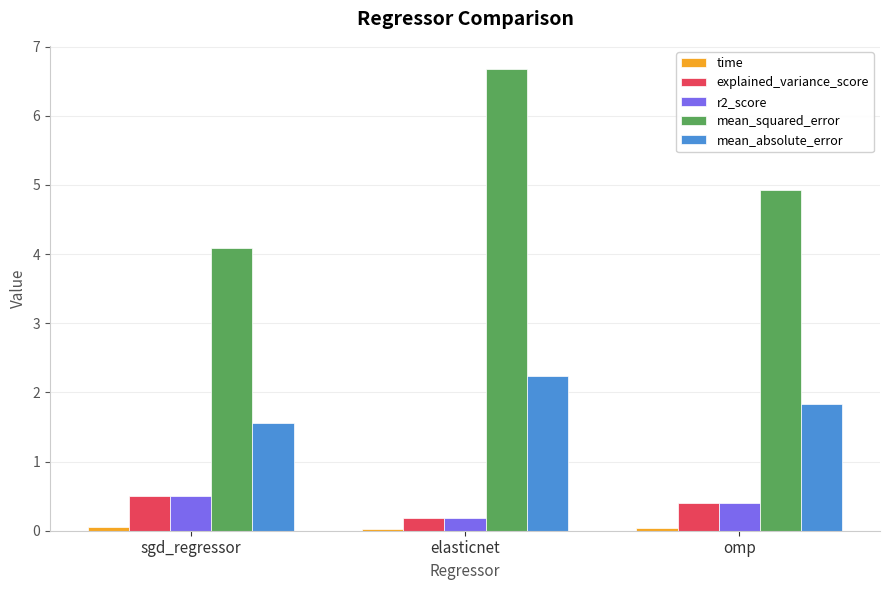

Is the value of r2_score at sgd_regressor greater than the value of mean_squared_error at sgd_regressor?

No